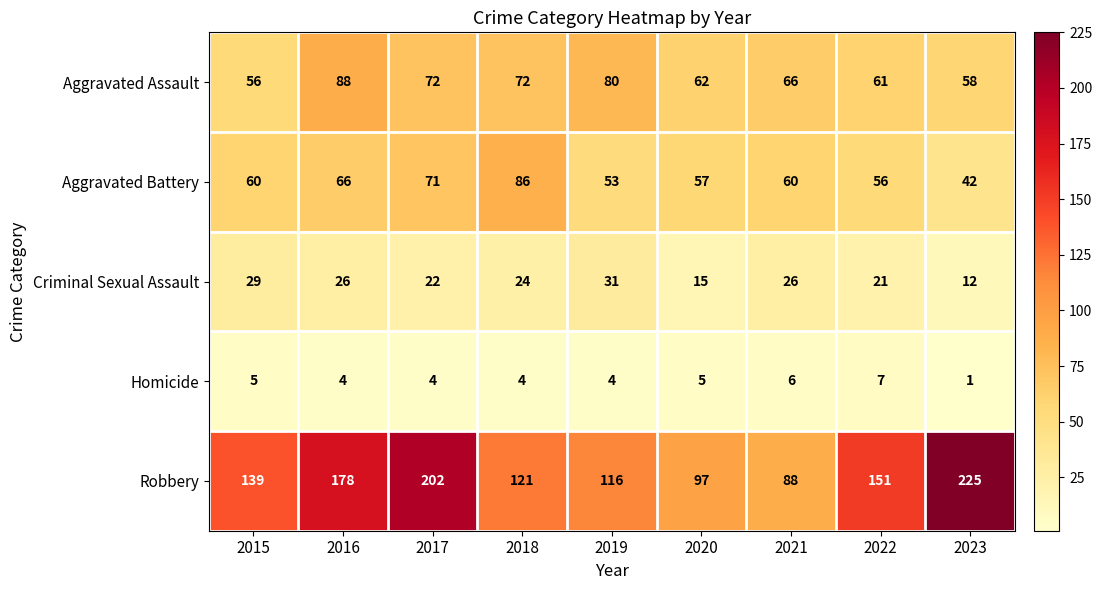

What is the maximum value shown in the chart?

225